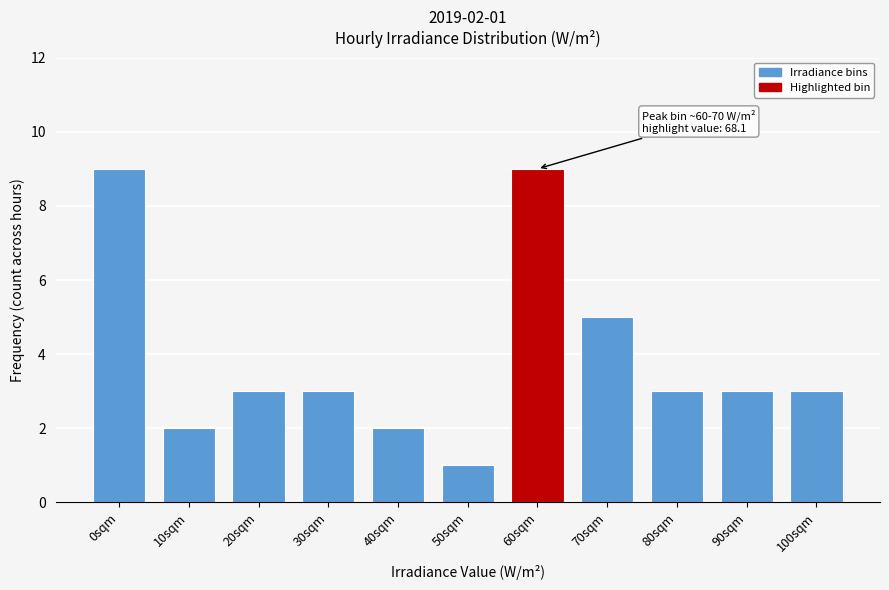

Reading left to right, extract all data points from this chart.

9	2	3	3	2	1	9	5	3	3	3